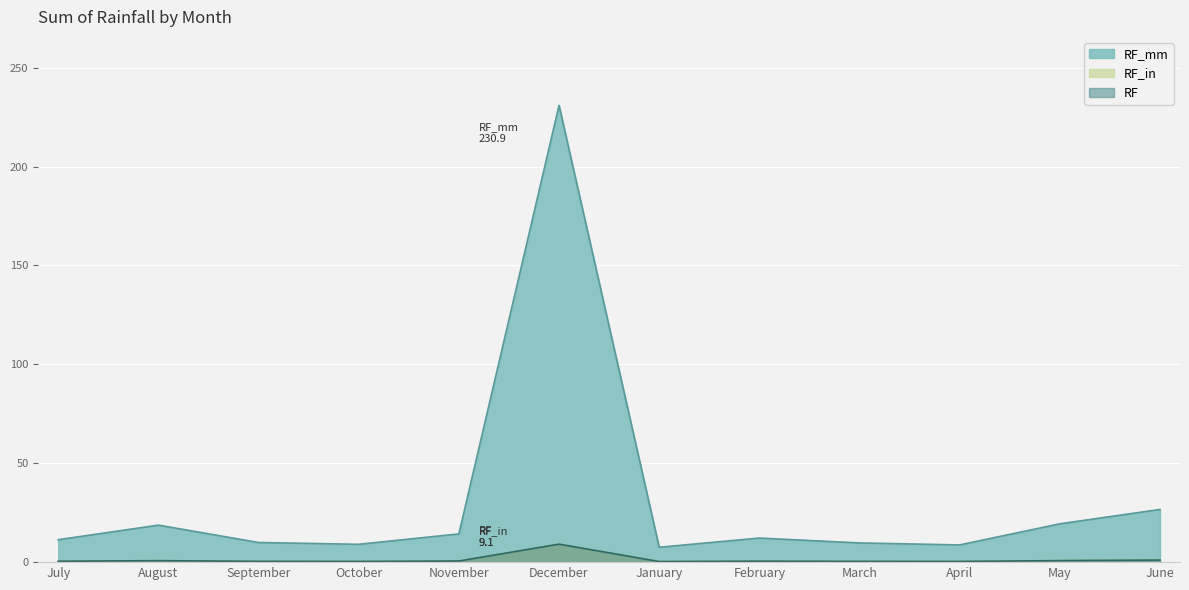

True or false: RF and RF_in intersect in this chart.

False